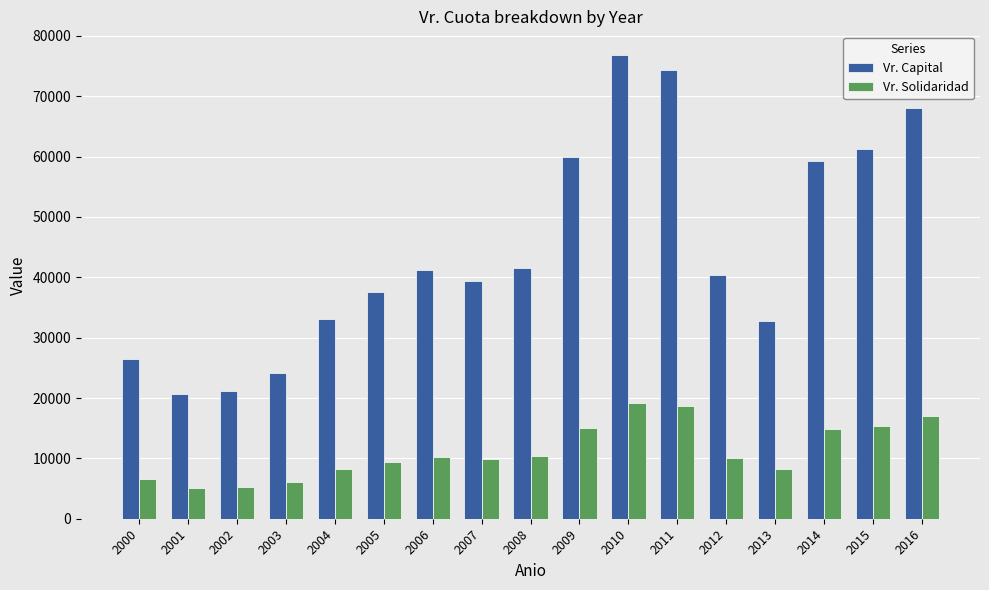

What is the average value of the Vr. Solidaridad series?

11149